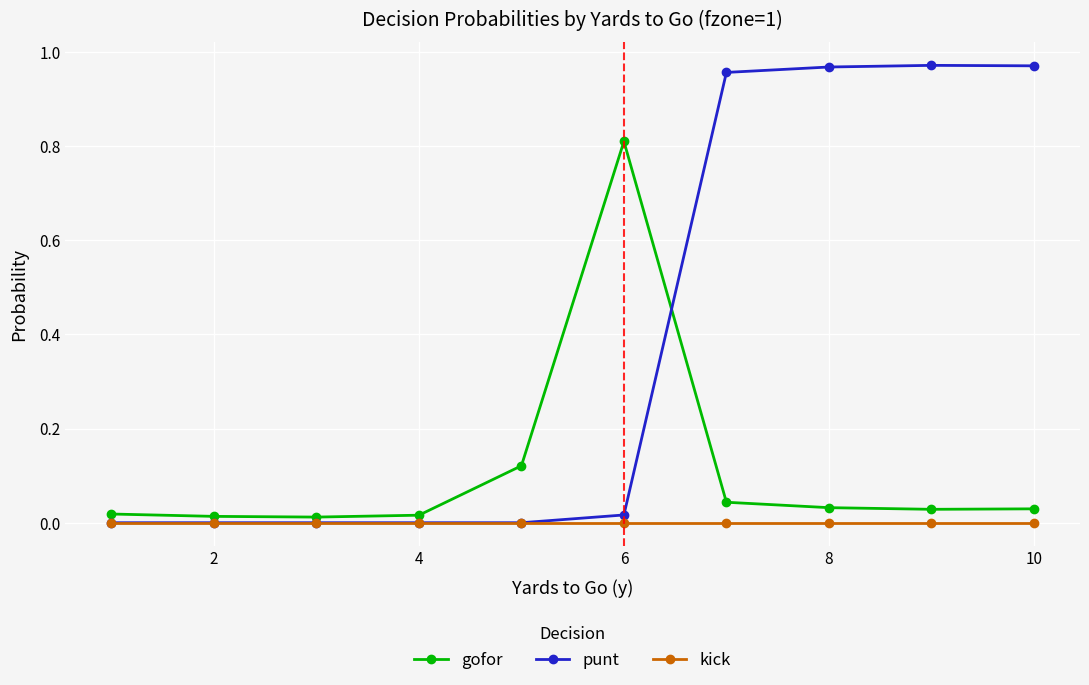

Which series has the largest total across all categories?

punt